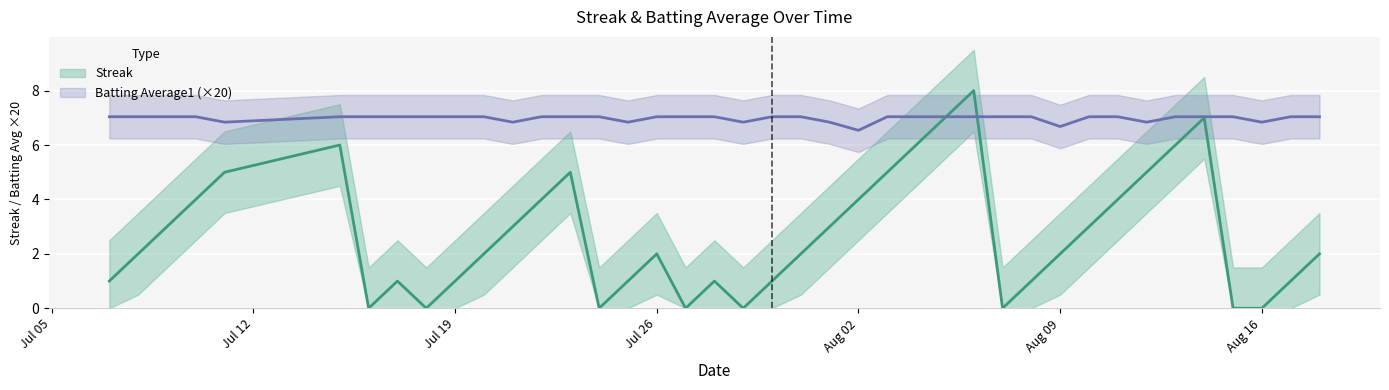

What is the sum of all Streak values?

108.0